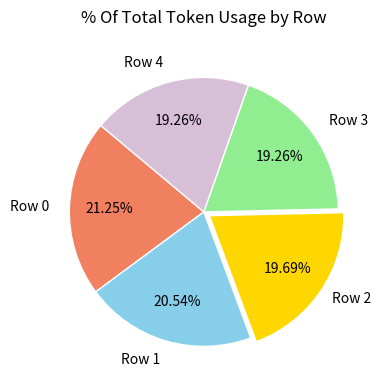

Does any single category account for the majority?

No